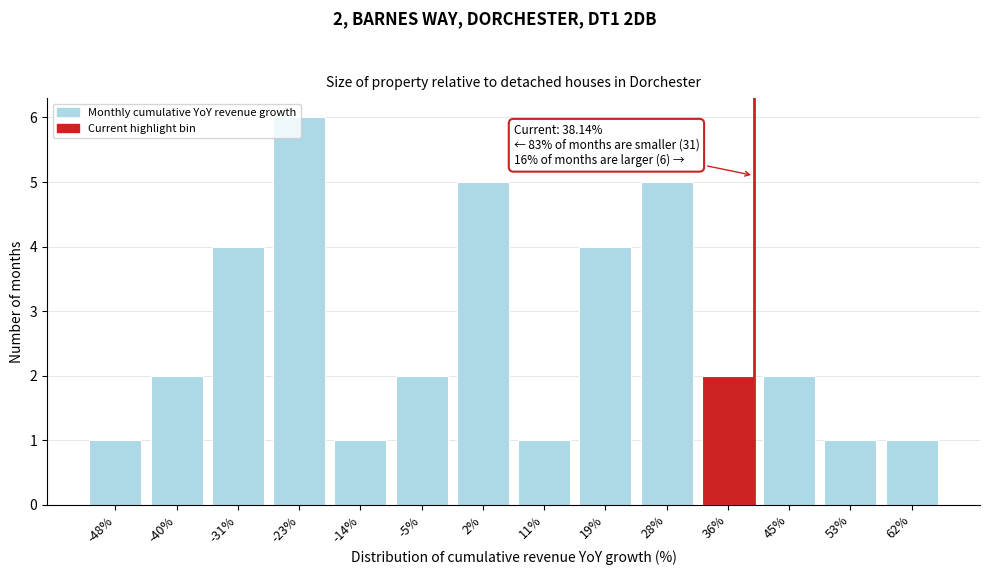

What is the label of the 1st bar from the left?

-48%